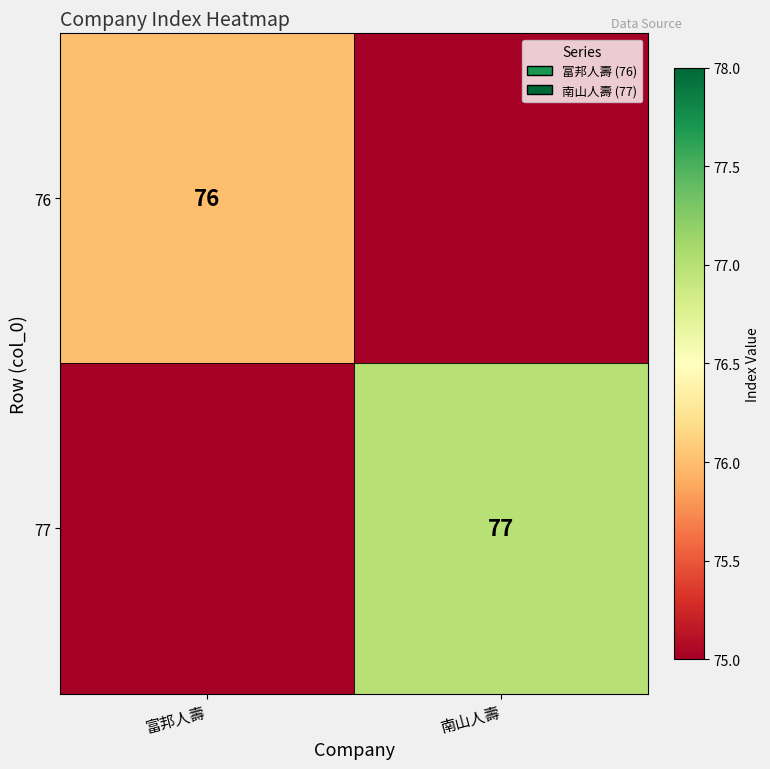

Is it true that 77 equals 122 at 南山人壽?

False